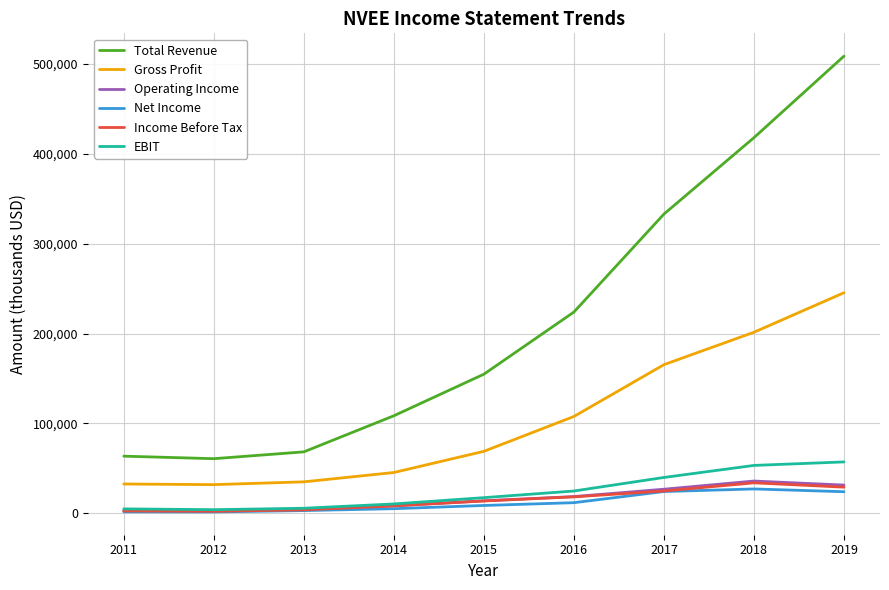

What is the lowest value of the Operating Income series?

2400